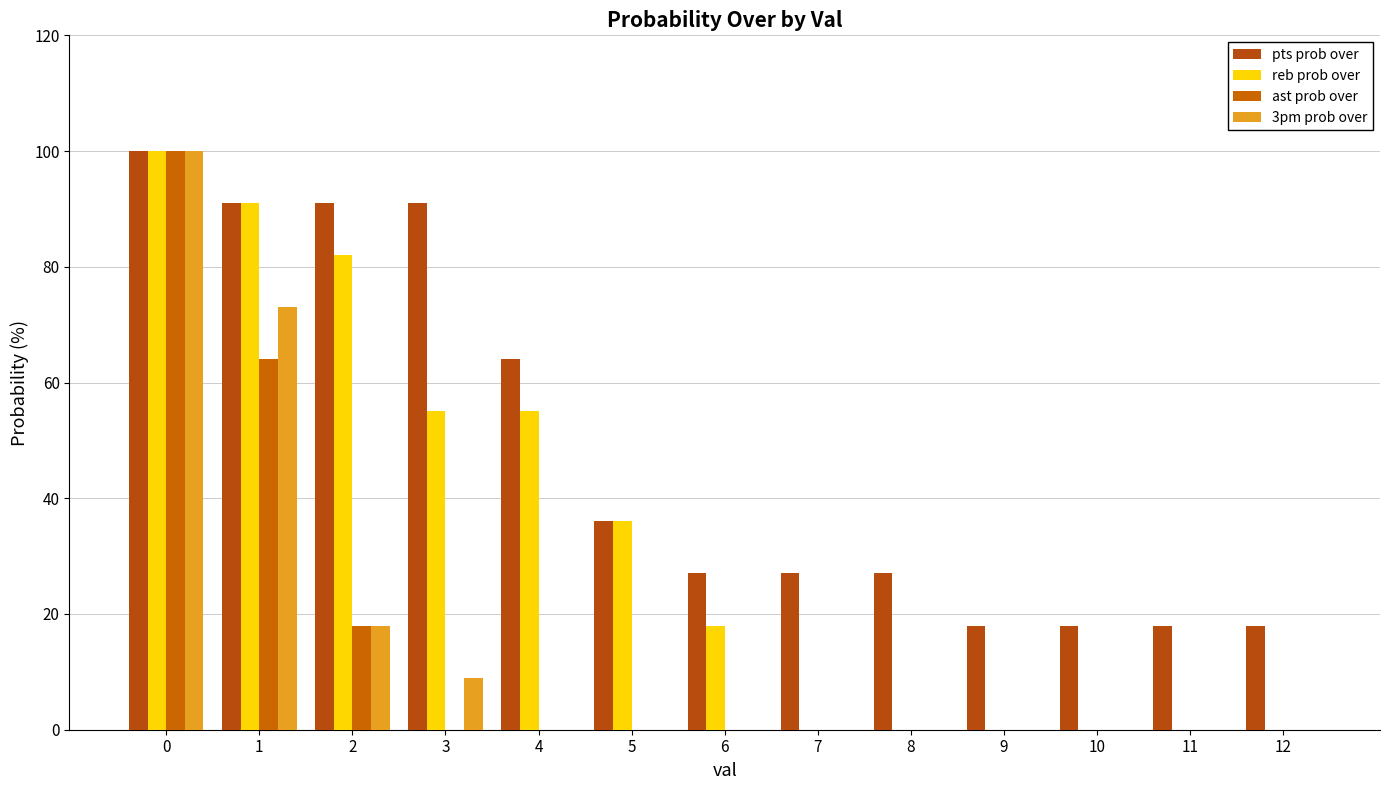

Are the bars horizontal?

No